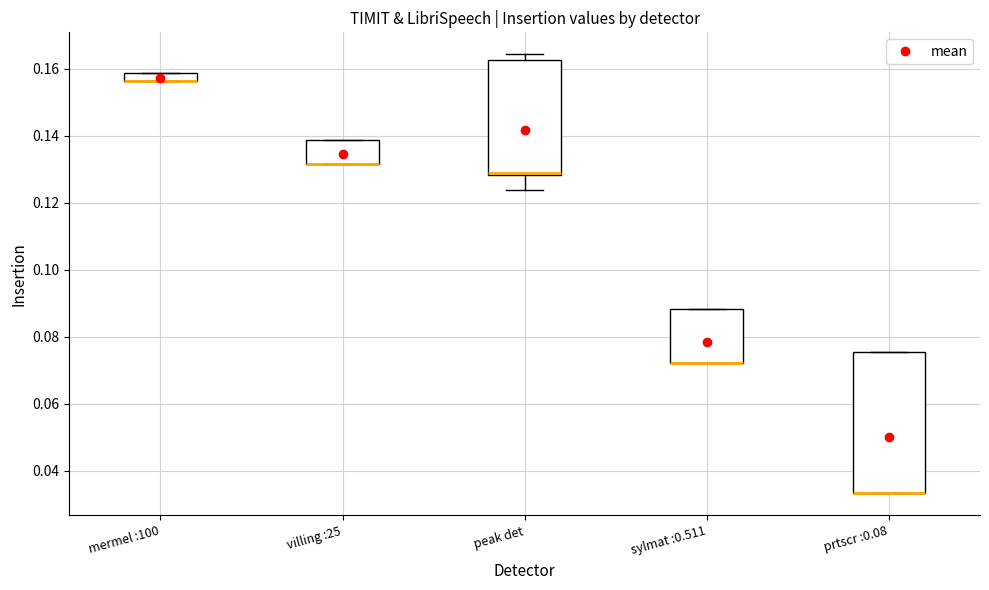

Which box is the tallest, from its lower edge to its upper edge?

prtscr :0.08